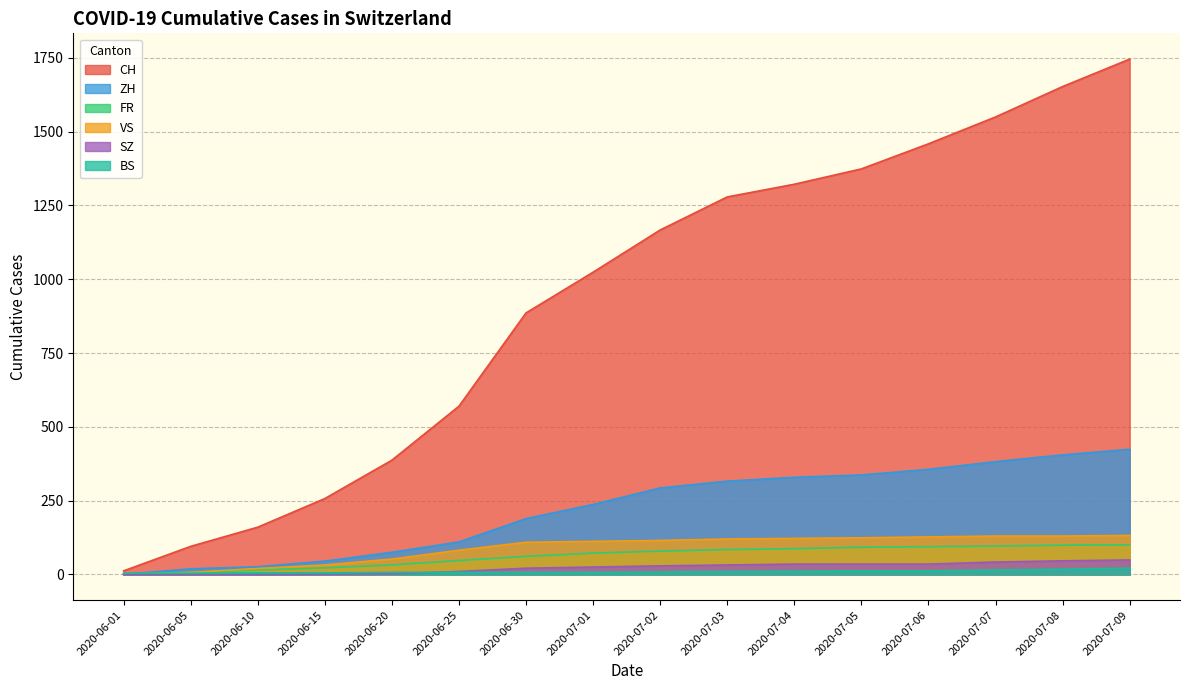

What are all the series names shown in the legend?

CH, ZH, FR, VS, SZ, BS